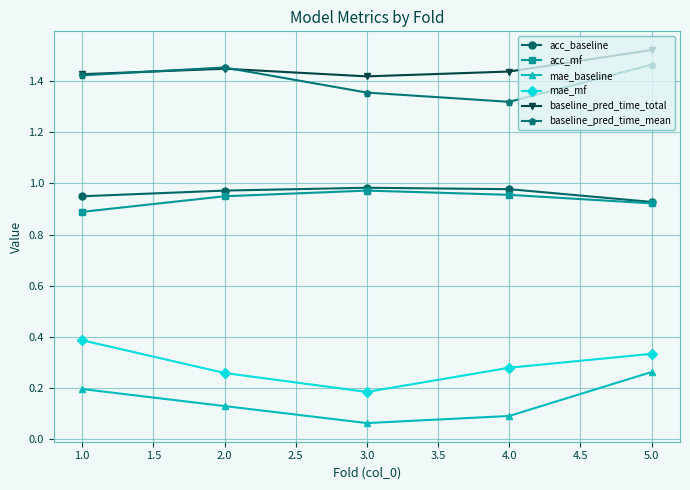

The mae_mf series shows 0.2 at 3.0. True or false?

True